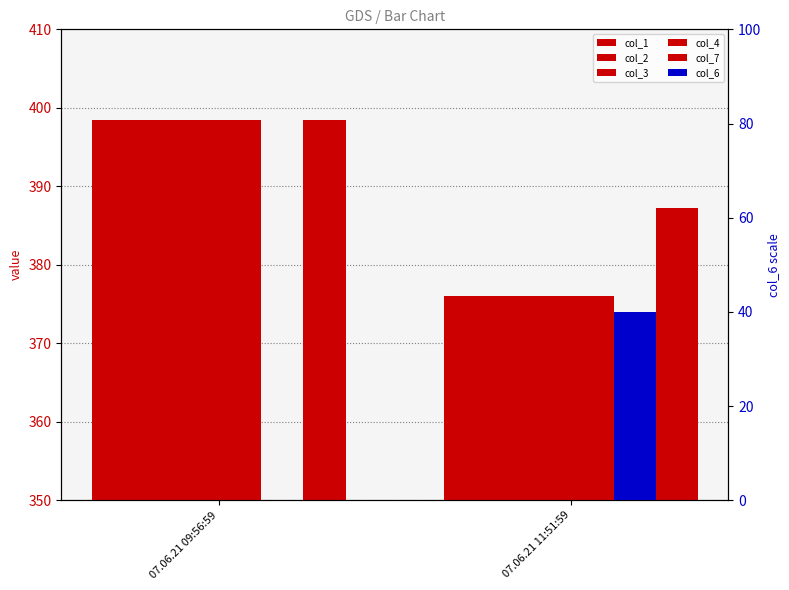

Reading left to right, what are all the values shown in this chart?

col_1: 398.4	376.1
col_2: 398.4	376.1
col_3: 398.4	376.1
col_4: 398.4	376.1
col_7: 398.4	387.2
col_6: 0.0	40.0